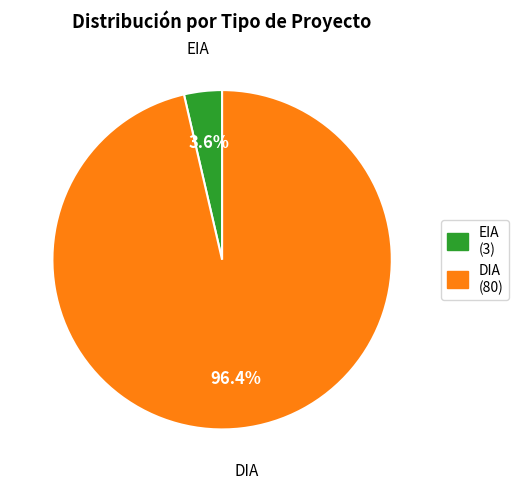

How many slices are in this pie chart?

2